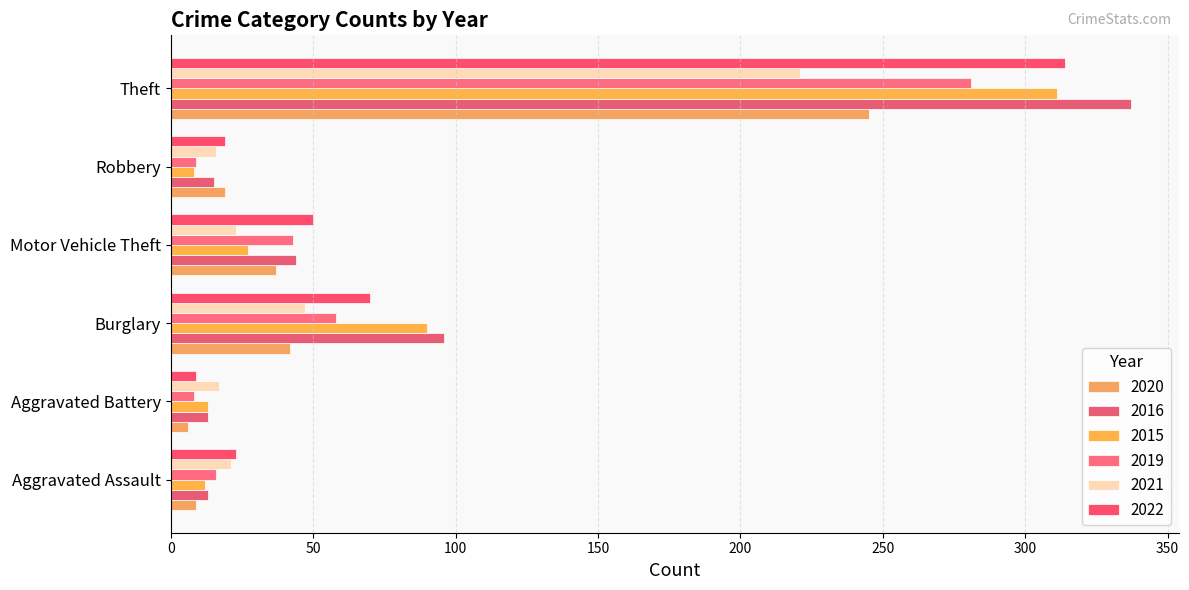

How many series are shown in this chart?

6